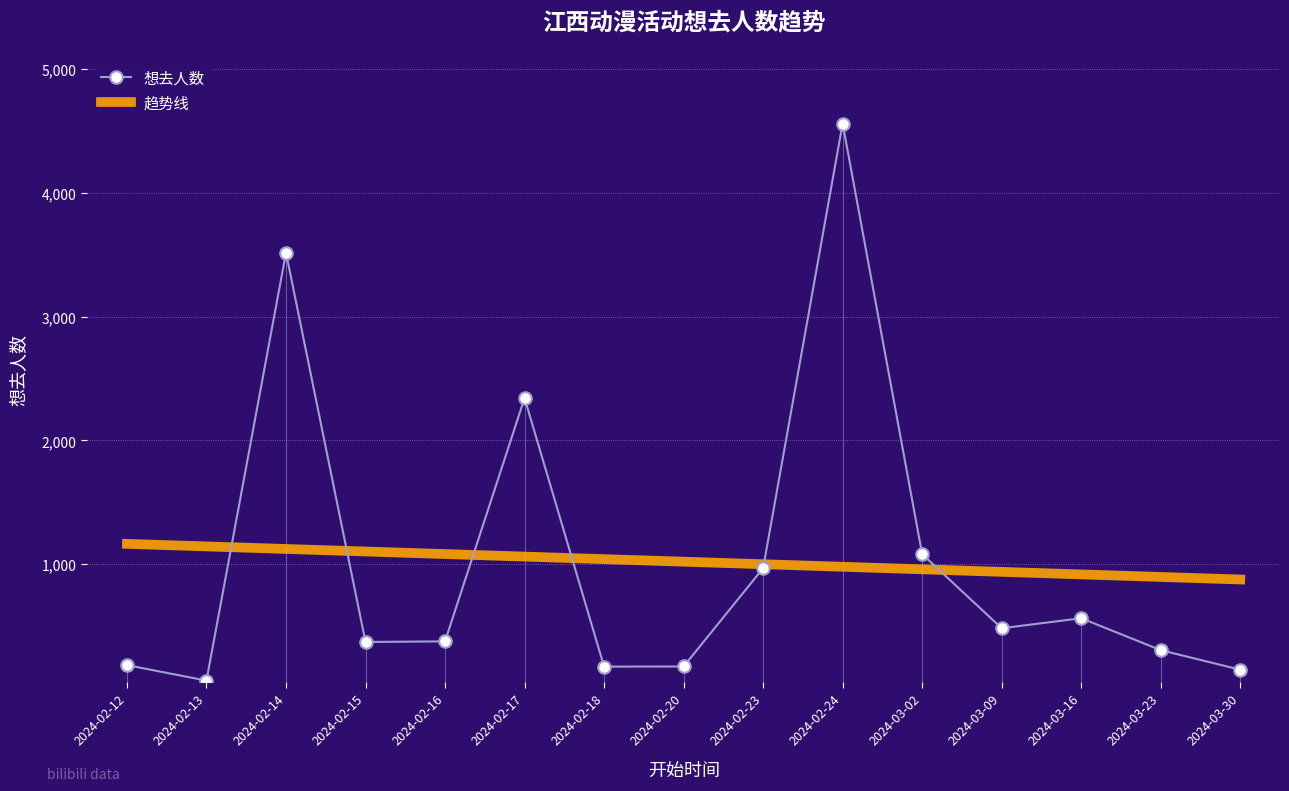

Where is the first local maximum for 想去人数?

2024-02-14